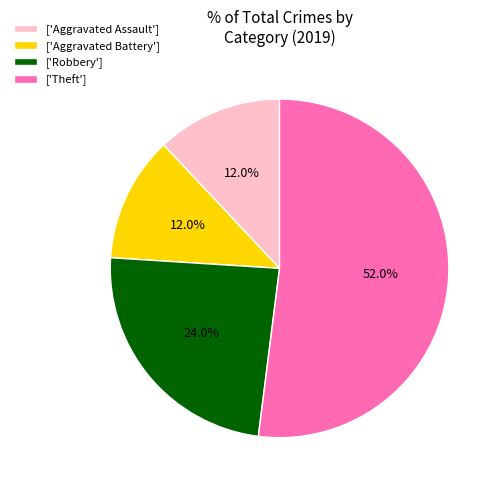

Which has a higher value, ['Aggravated Battery'] or ['Theft']?

['Theft']